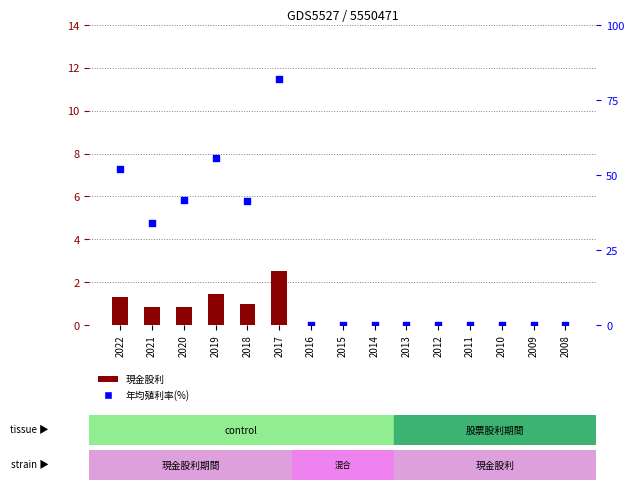

Which series reaches the minimum Y coordinate?

現金股利